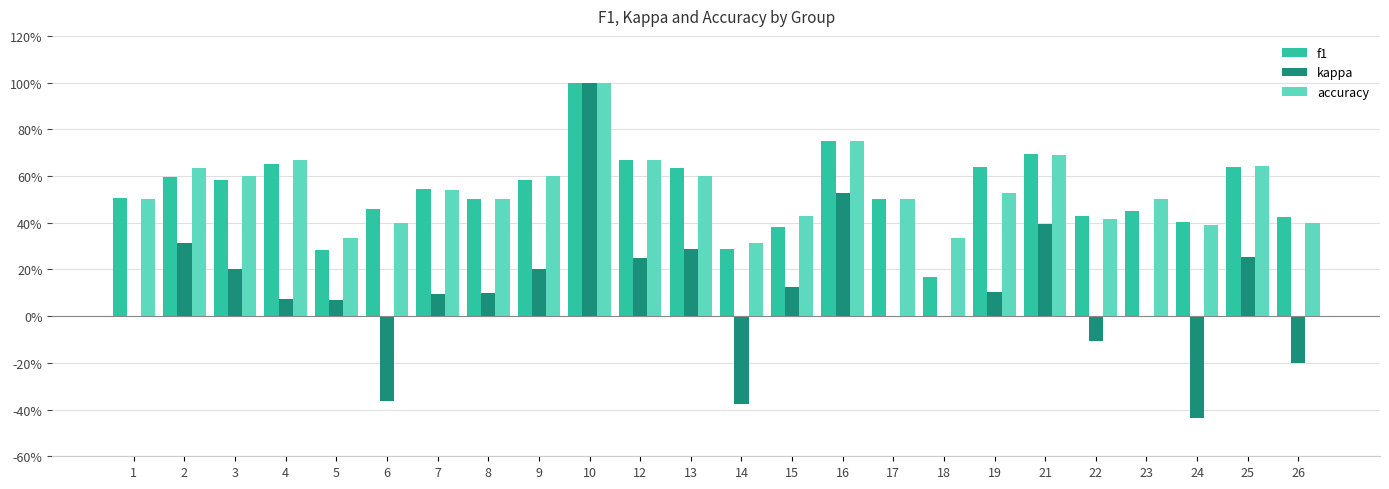

What are all the series names shown in the legend?

f1, kappa, accuracy